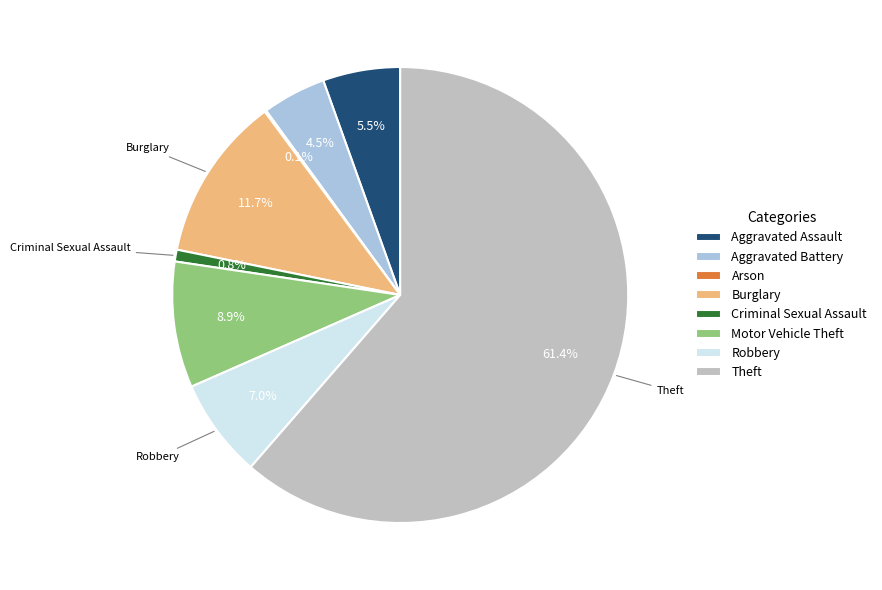

Which slice is the largest?

Theft